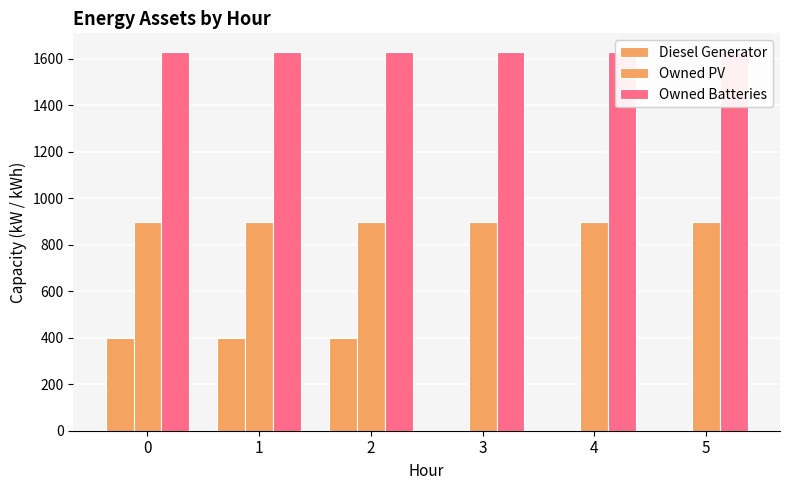

How many positive values does the Diesel Generator series have?

3